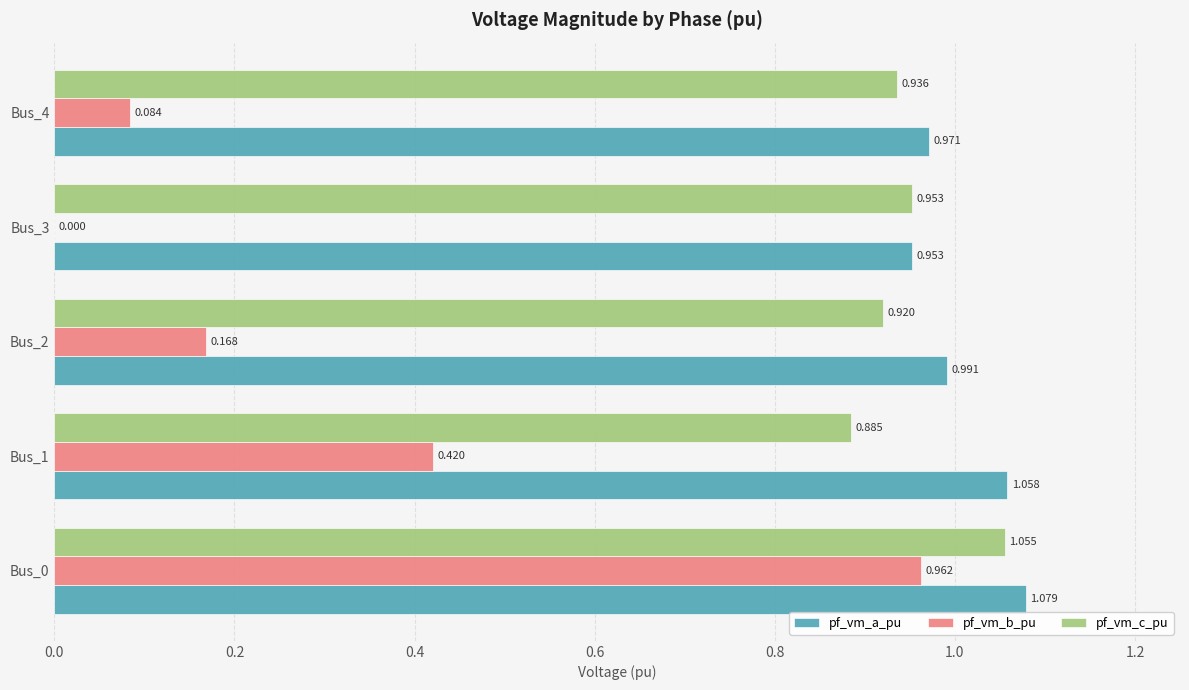

Between Bus_2 and Bus_3, which series saw the biggest shift?

pf_vm_b_pu